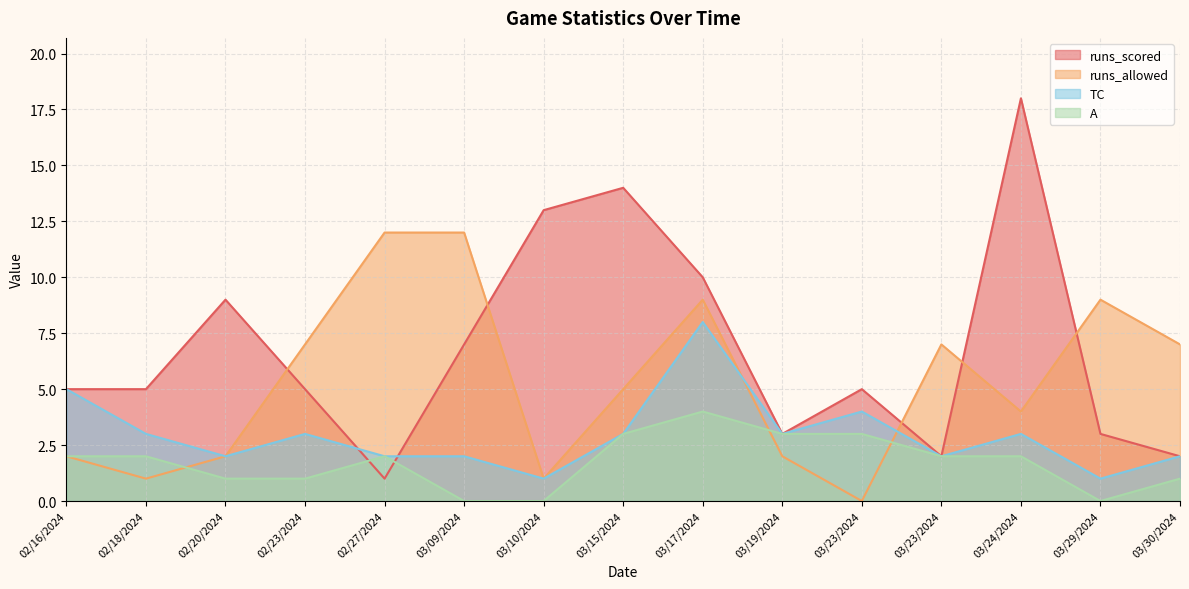

Where is TC nearest to the value 4?

03/23/2024